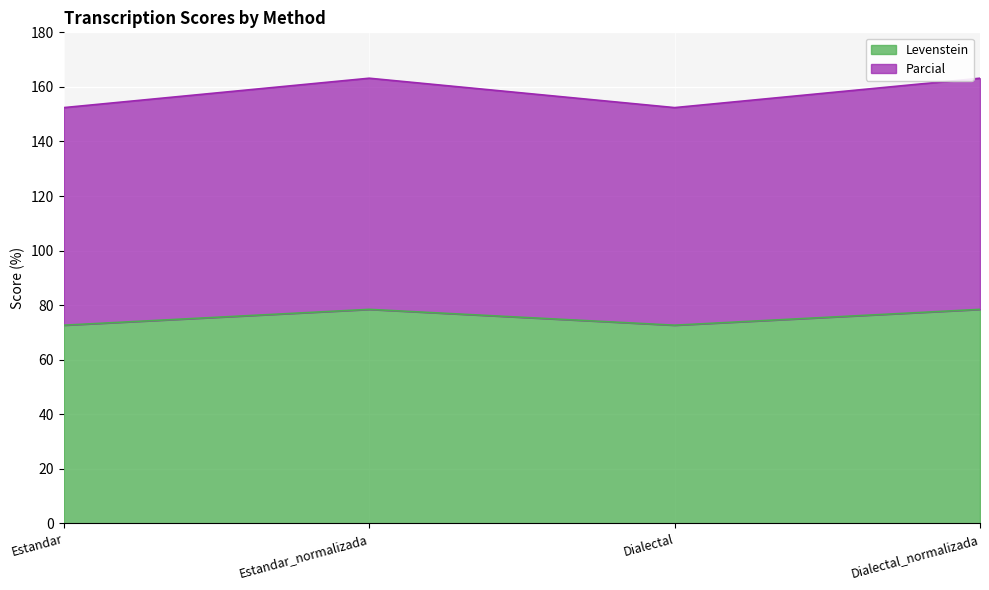

The Levenstein series shows 40.9 at Estandar. True or false?

False